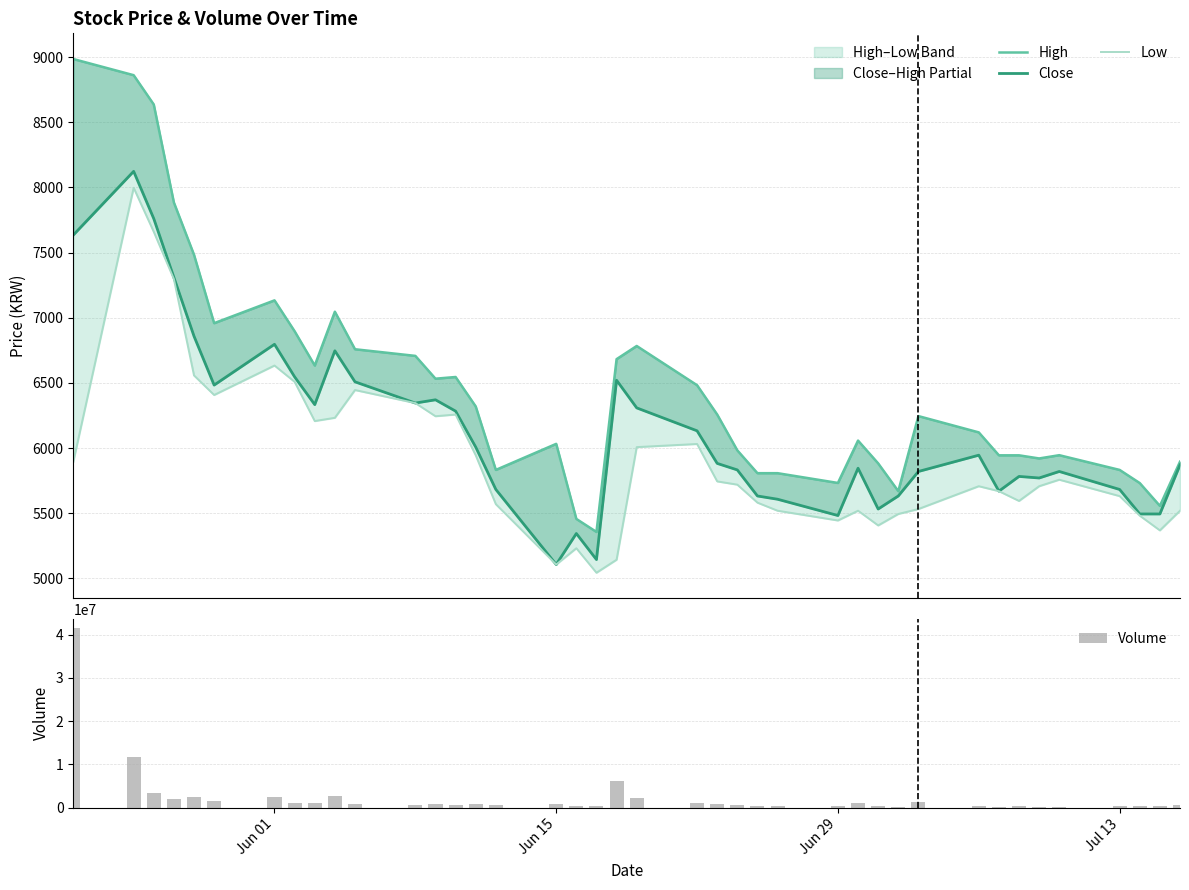

List the series in order of their peak value, lowest first.

Low, Close, High, Volume